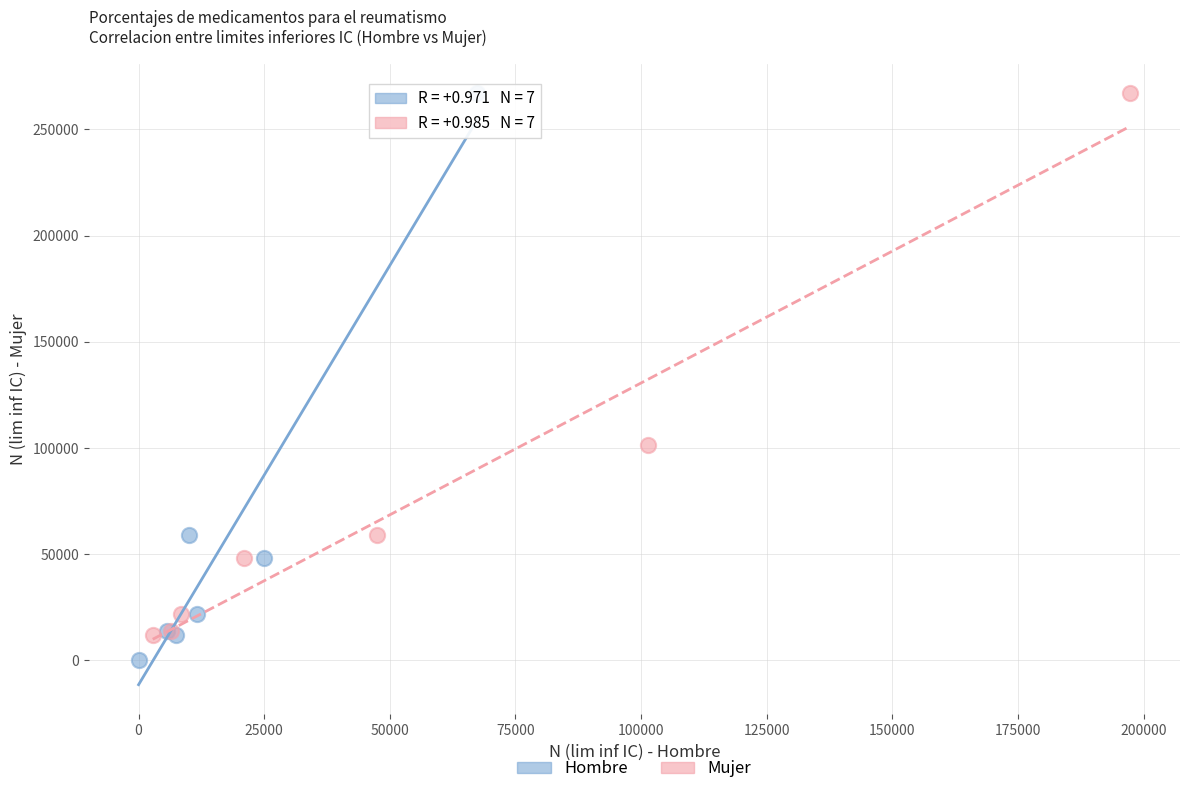

Which series contains the lowest Y value?

Hombre